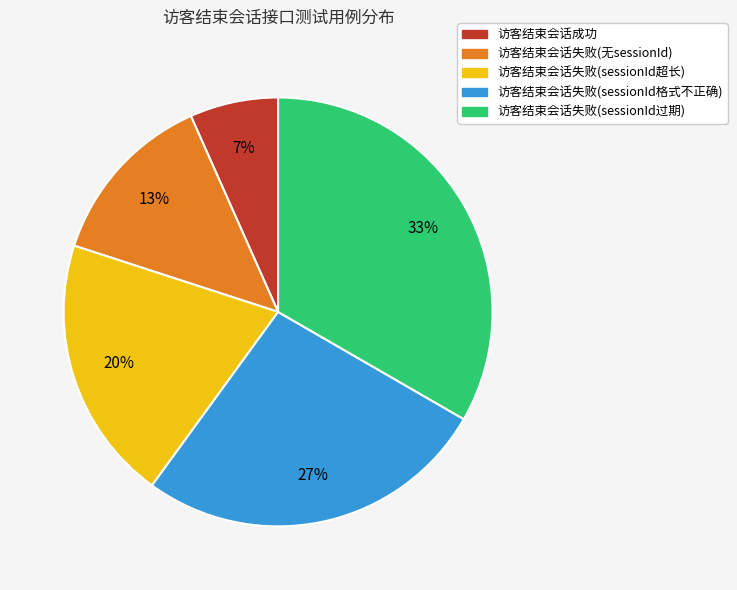

Which has a higher value, 访客结束会话成功 or 访客结束会话失败(sessionId格式不正确)?

访客结束会话失败(sessionId格式不正确)